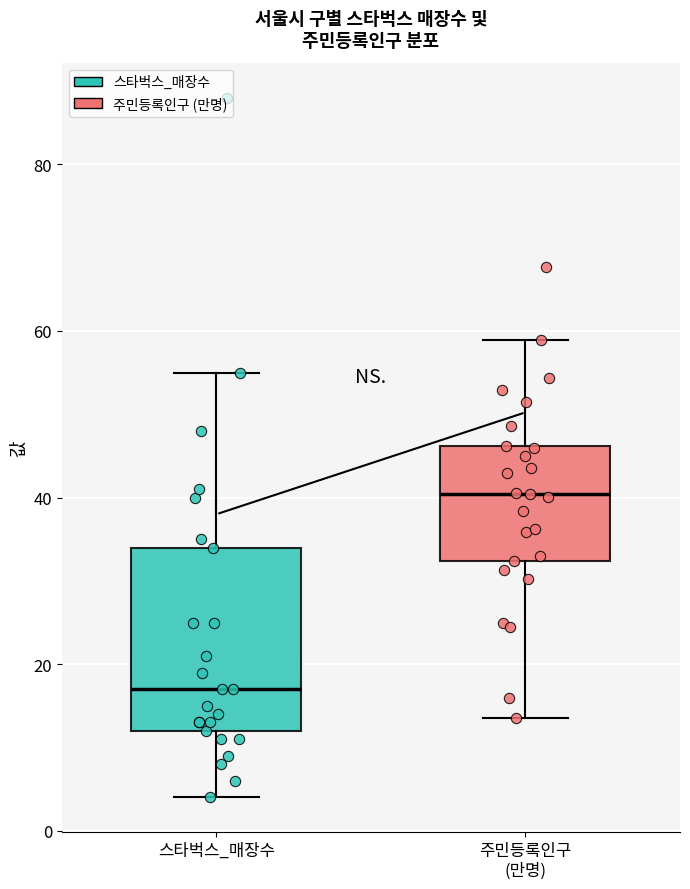

Reading left to right, transcribe this box plot: for each box, give where its median line is, the range the box spans, and where its two whiskers end, as read against the y-axis. The values are not printed on the chart, so give them approximately, as read against the axis.

스타벅스_매장수: median 18, box 12 to 34, whiskers 4 to 56
주민등록인구 (만명): median 40, box 32 to 46, whiskers 14 to 58